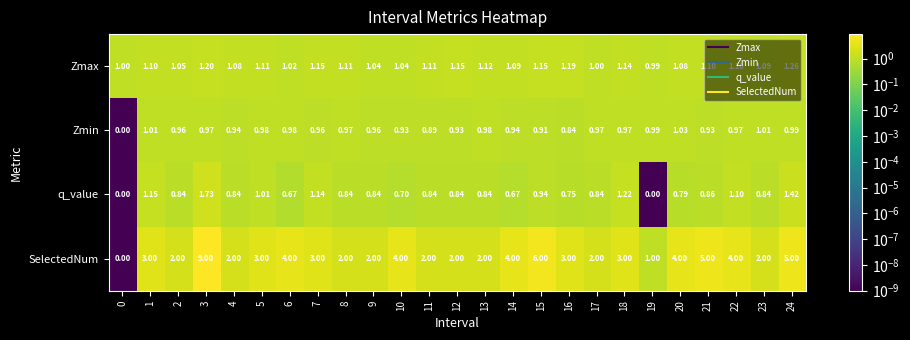

Is the value of SelectedNum at 14 greater than the value of Zmin at 12?

Yes